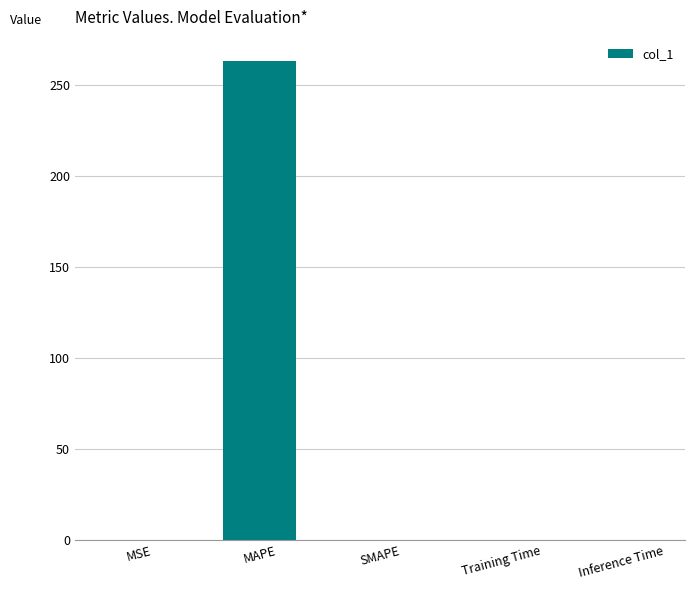

Which label corresponds to the largest value in the chart?

MAPE